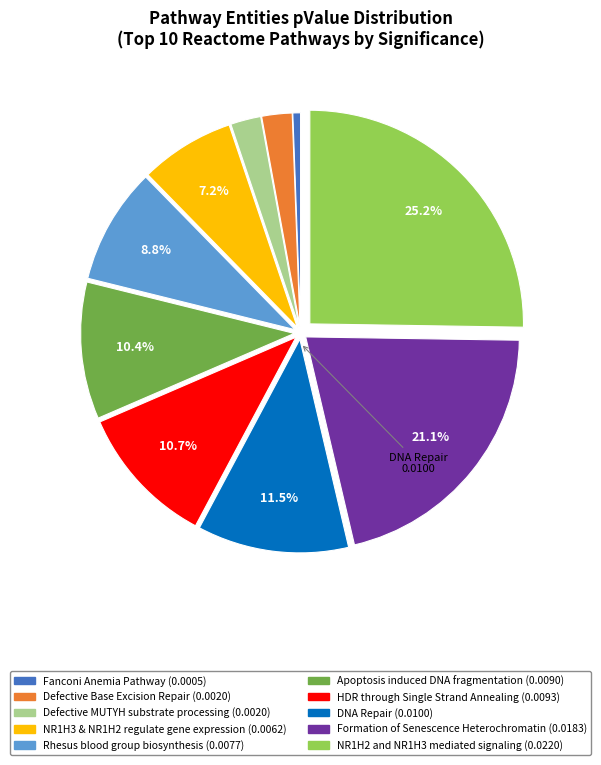

Is there a majority slice in this chart?

No